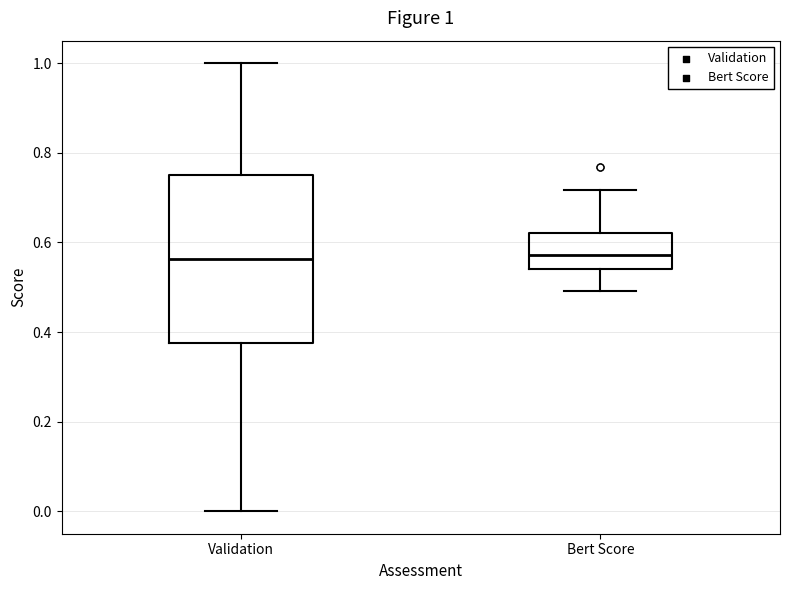

Comparing the boxes themselves (not the whiskers), which one is the tallest?

Validation